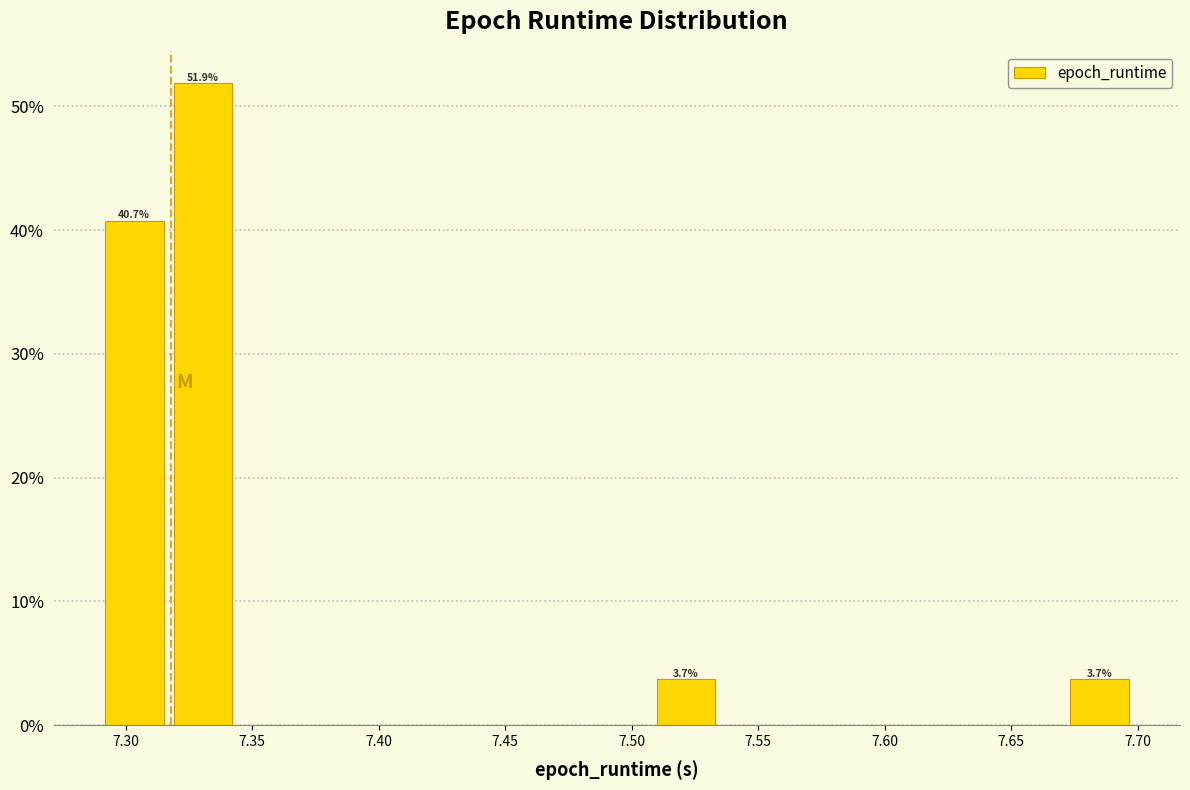

Over which range of the x-axis is the bar tallest?

7.315 to 7.345